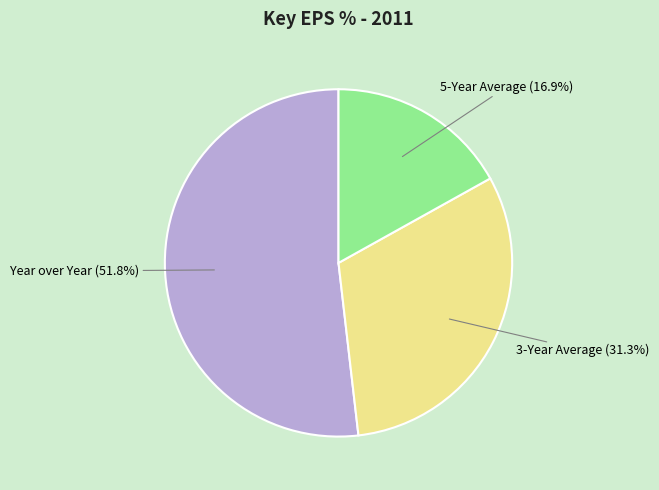

To the nearest percent, what percentage of the pie is Year over Year?

52%